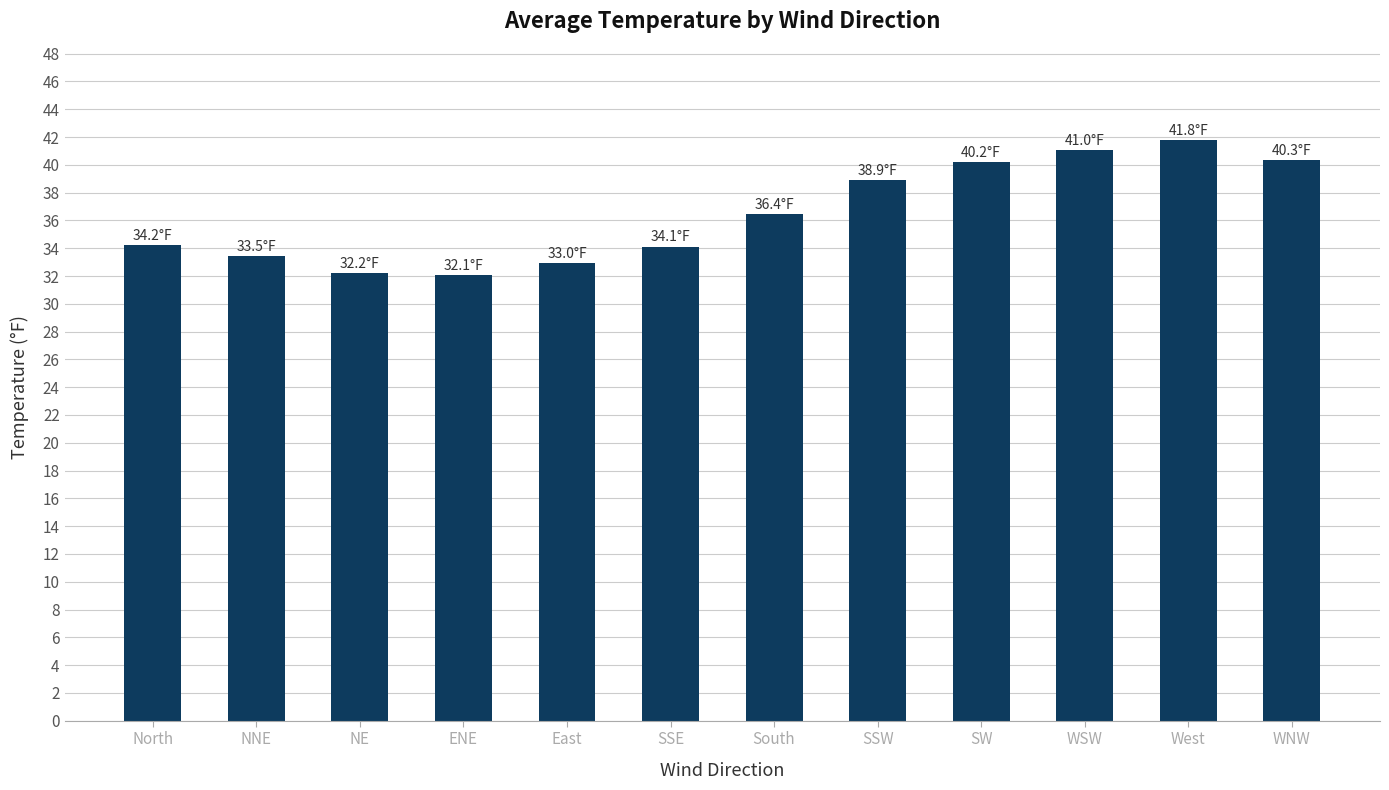

The value at NE is 7.0. True or false?

False